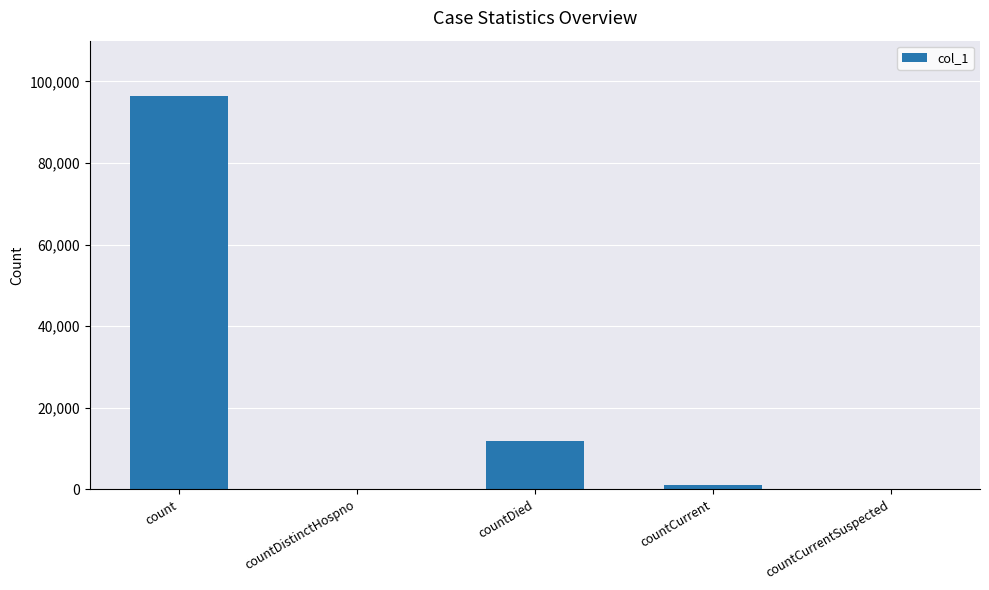

Reading left to right, list all the values displayed in this chart.

count=96359	countDistinctHospno=0	countDied=11957	countCurrent=995	countCurrentSuspected=0